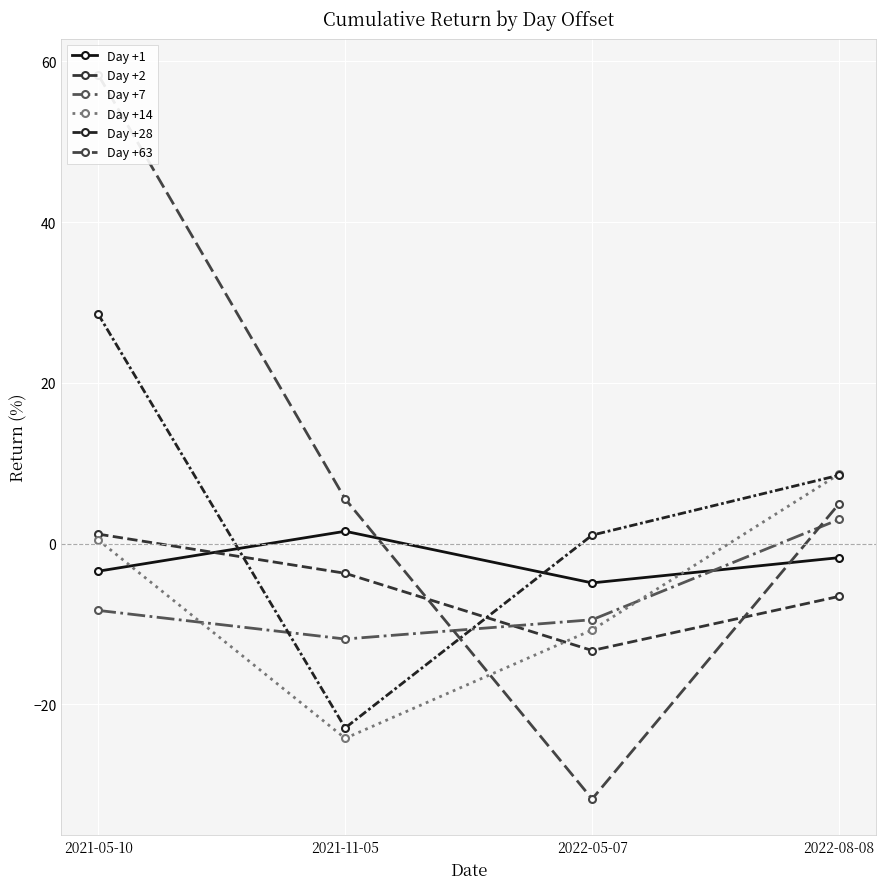

At which label does Day +14 first exceed 0?

2021-05-10